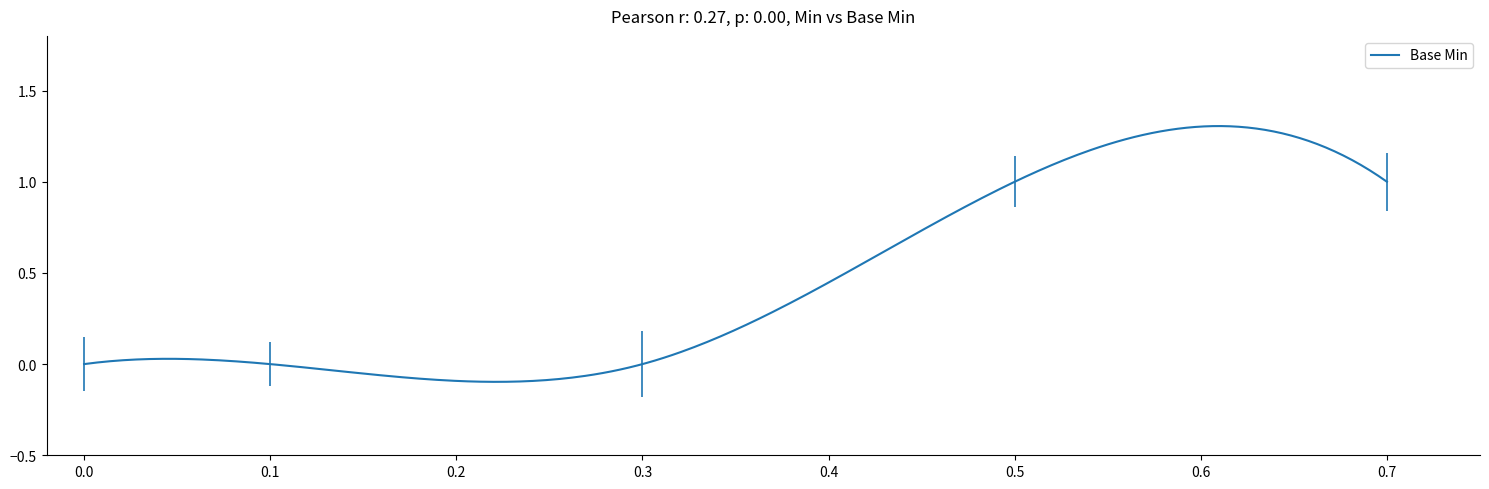

Does the chart display data point markers on the line(s)?

No